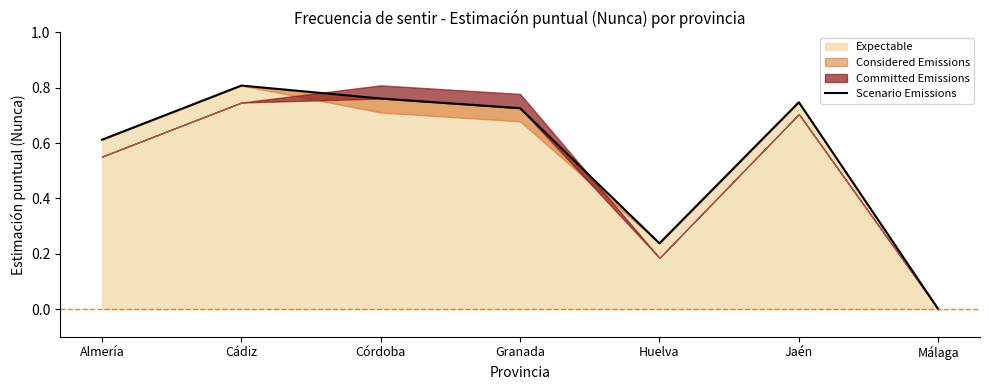

At which label is the value closest to 0?

Málaga